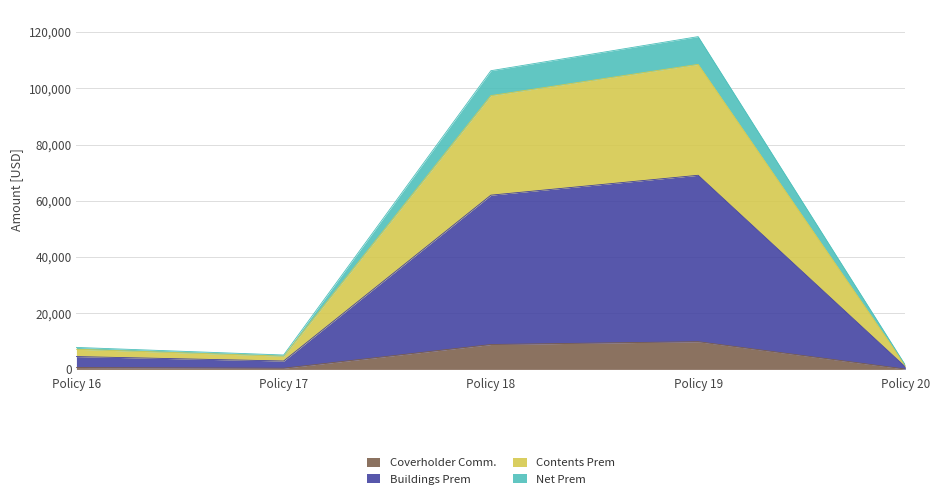

What are all the series names shown in the legend?

Coverholder Comm., Buildings Prem, Contents Prem, Net Prem